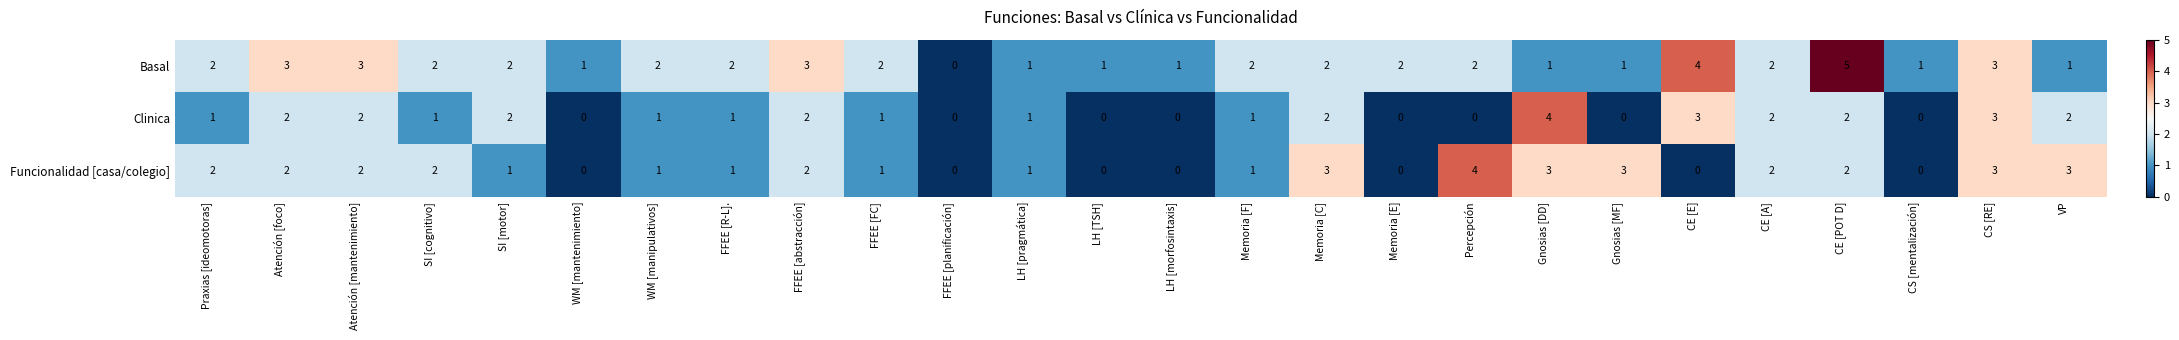

What is the sum of the Clinica values at FFEE [abstracción] and Atención [mantenimiento]?

4